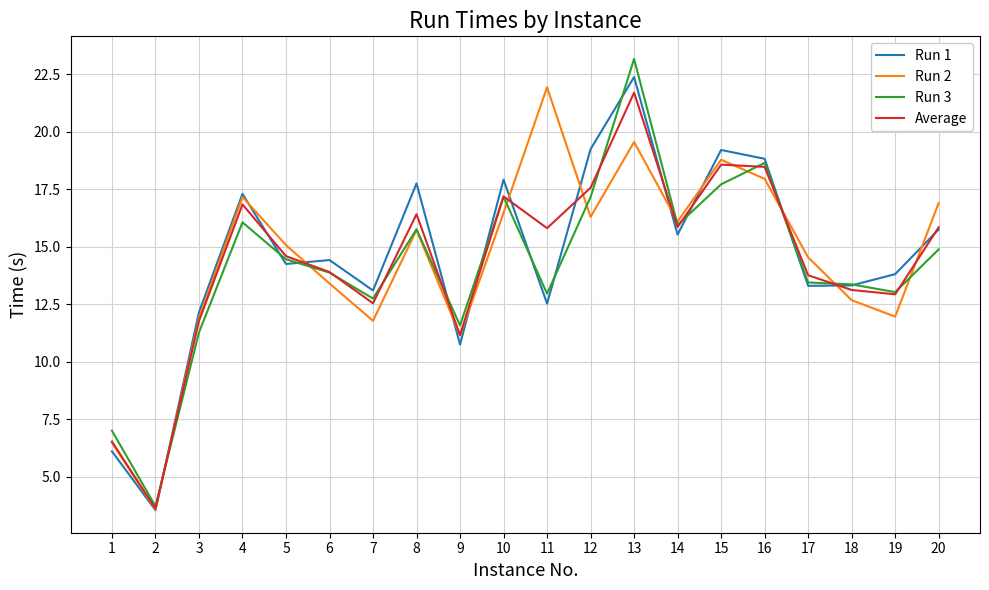

Which series has the widest spread of values?

Run 3